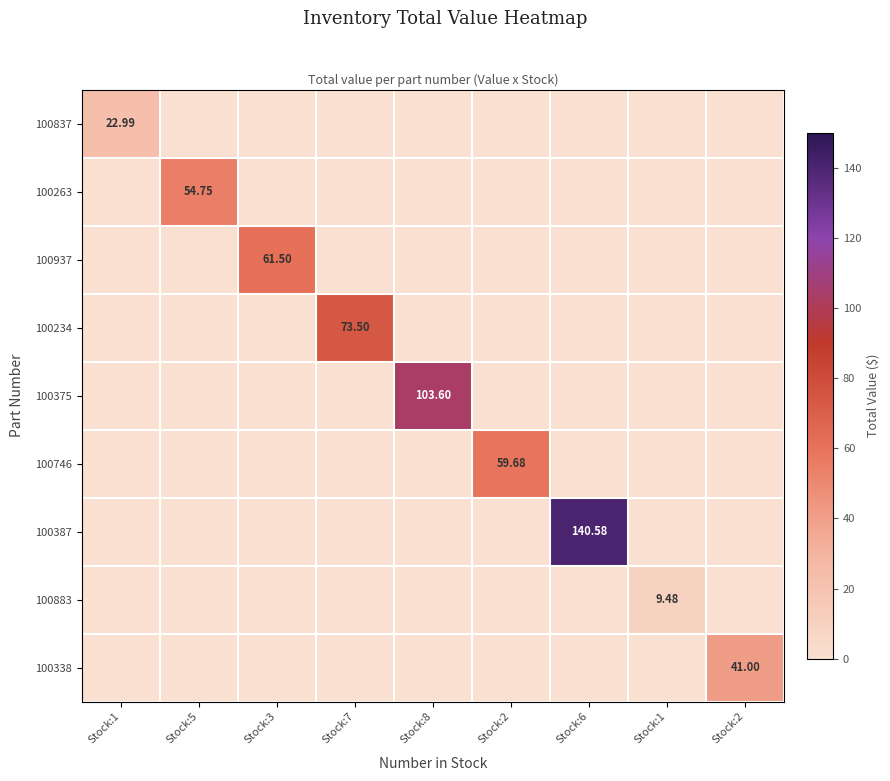

At which category is the sum across all series the highest?

Stock:6